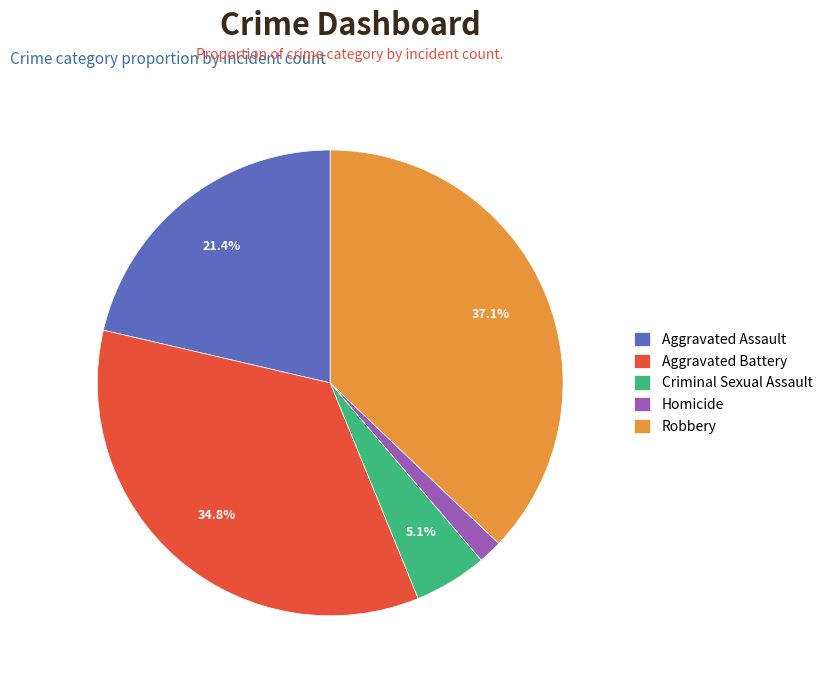

Count the number of slices in the pie.

5